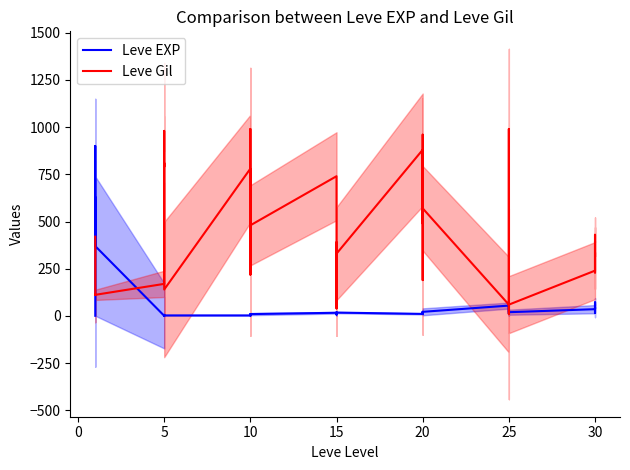

What are all the series names shown in the legend?

Leve EXP, Leve Gil